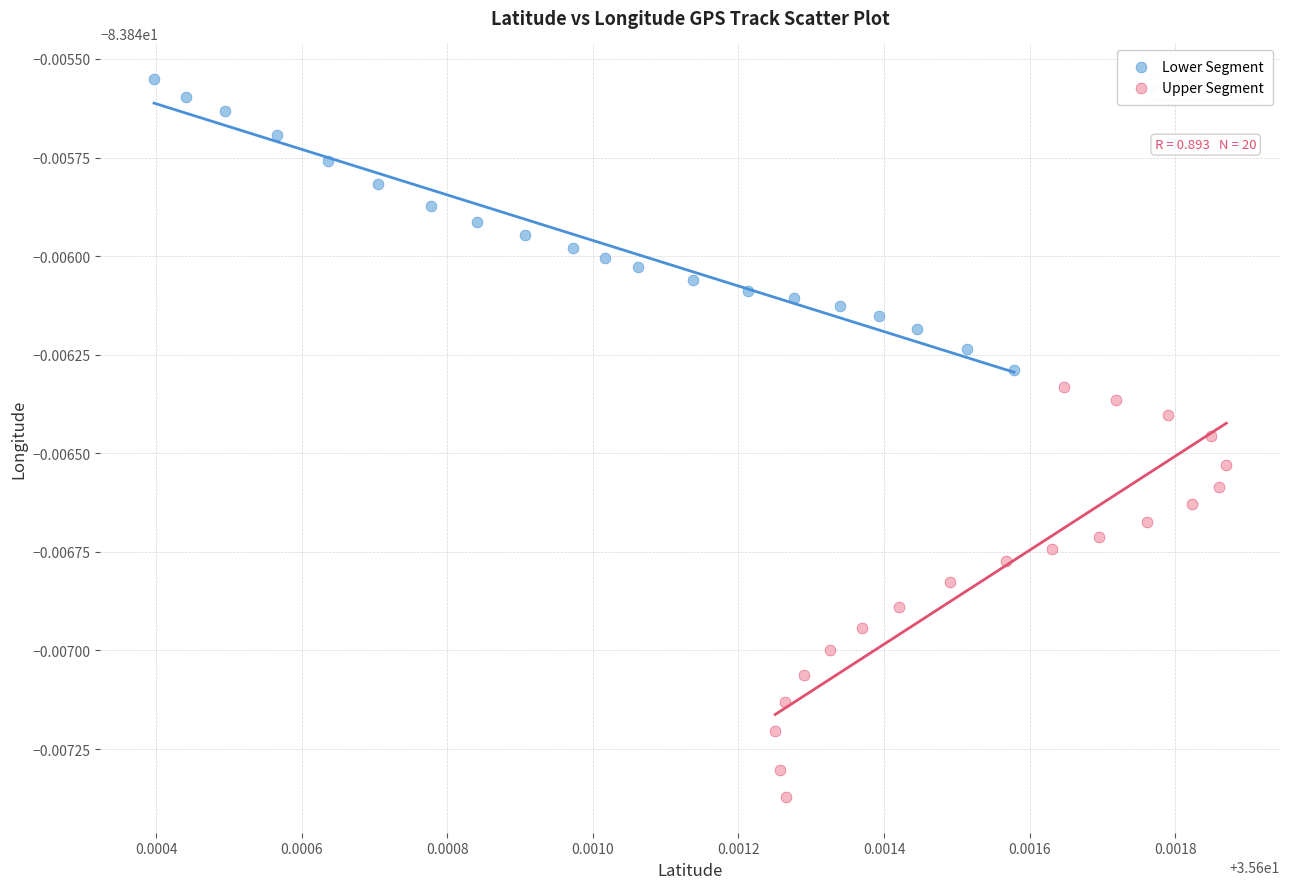

What are all the series names shown in the legend?

Lower Segment, Upper Segment